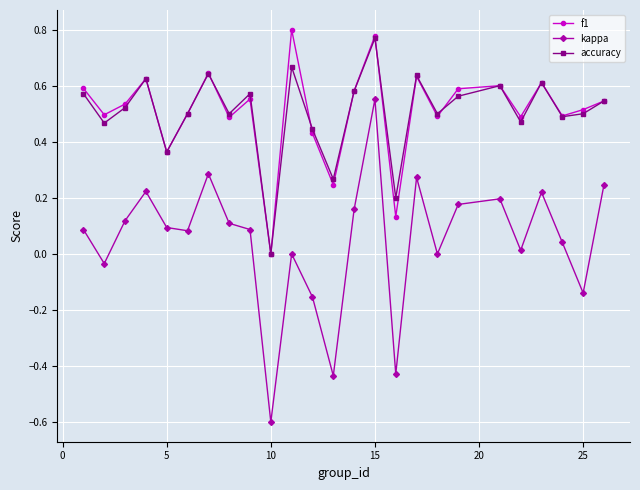

How many distinct data groups are displayed?

3